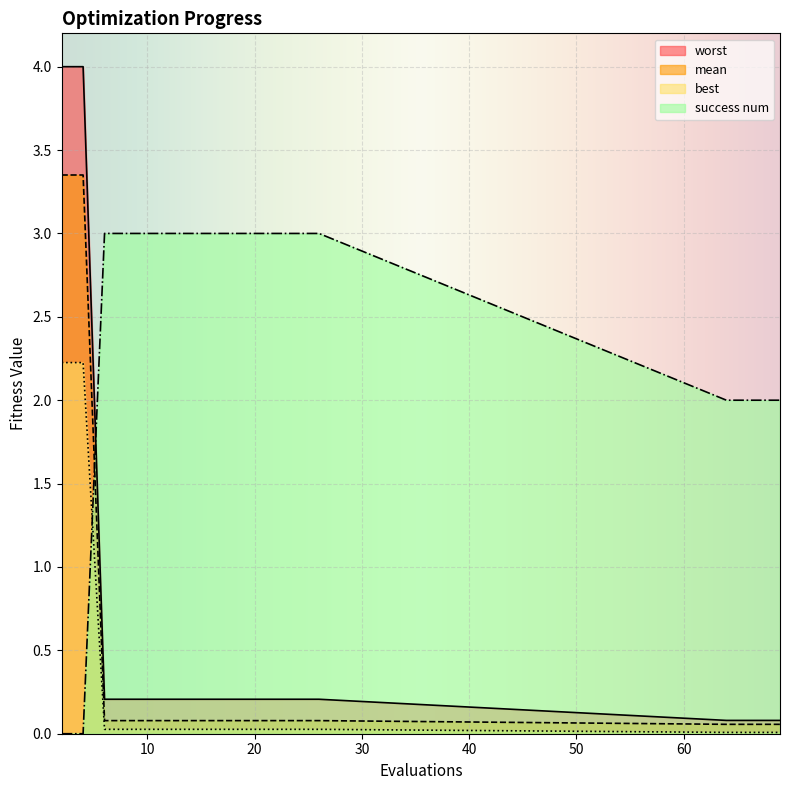

True or false: worst and best cross at least once.

False